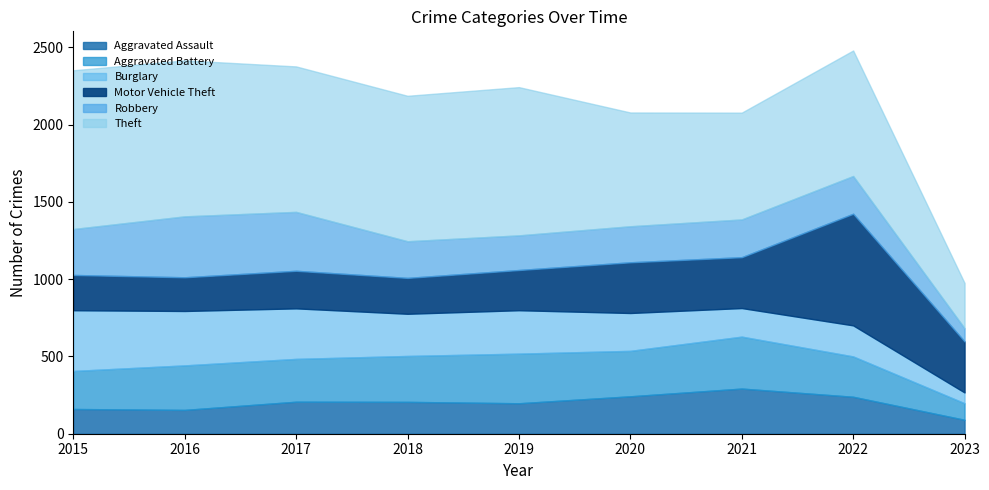

At which category is the sum across all series the highest?

2022